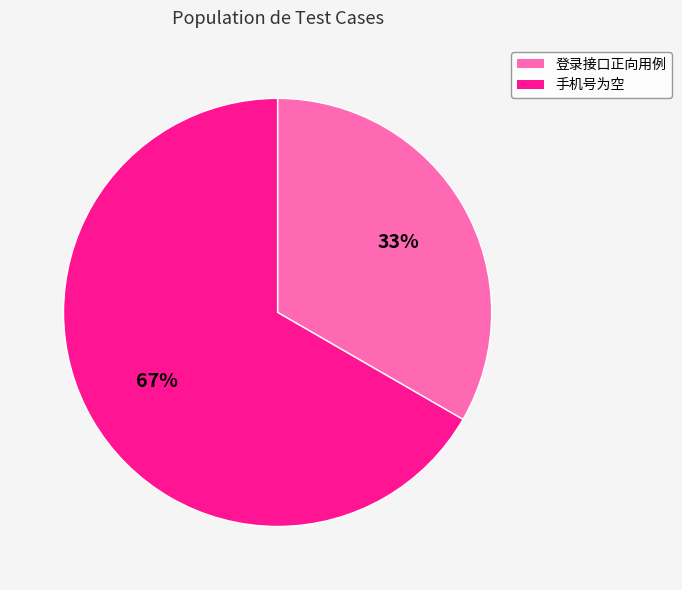

Is there any slice that represents more than half of the pie?

Yes